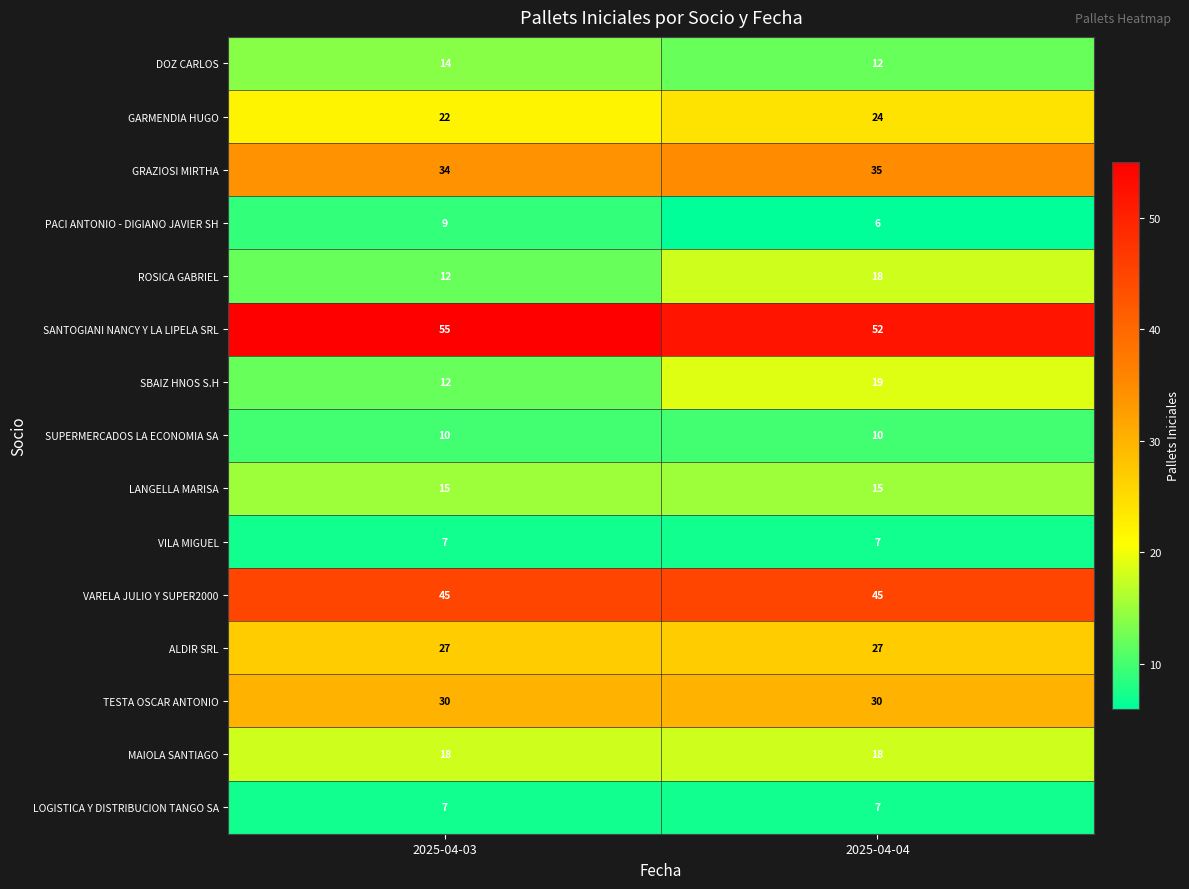

What is the difference between the highest and lowest values at 2025-04-03?

48